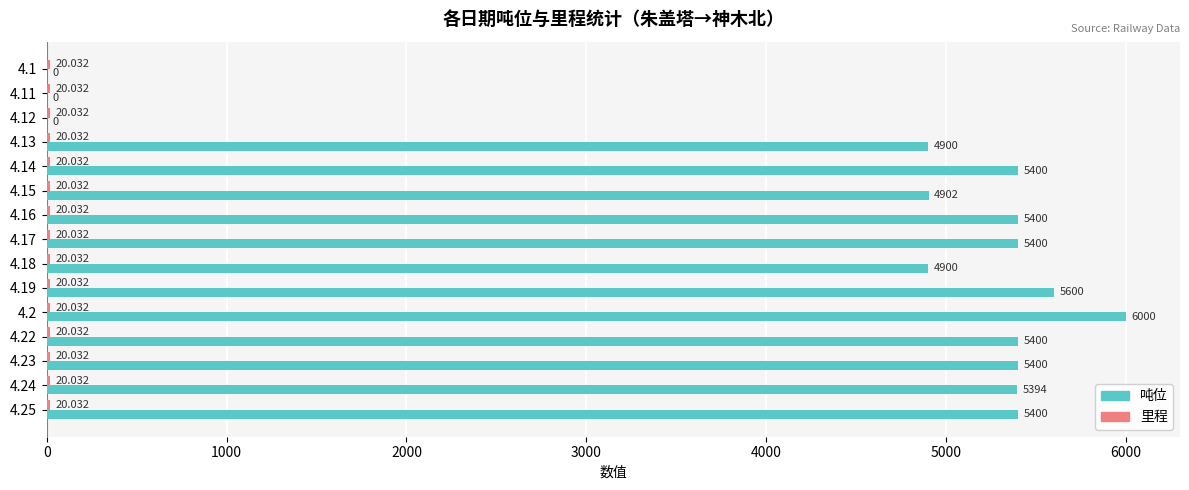

Which series has the largest total across all categories?

吨位